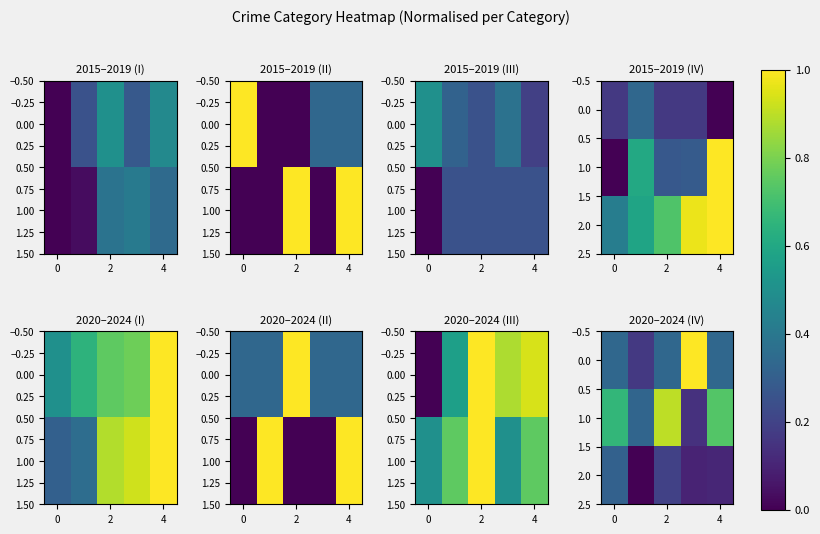

At which category is the sum across all series the highest?

2